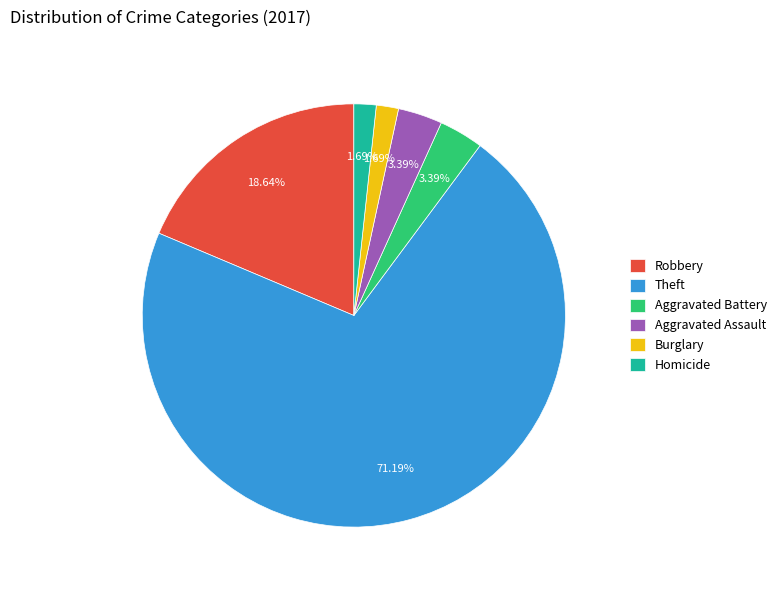

What is the majority slice?

Theft